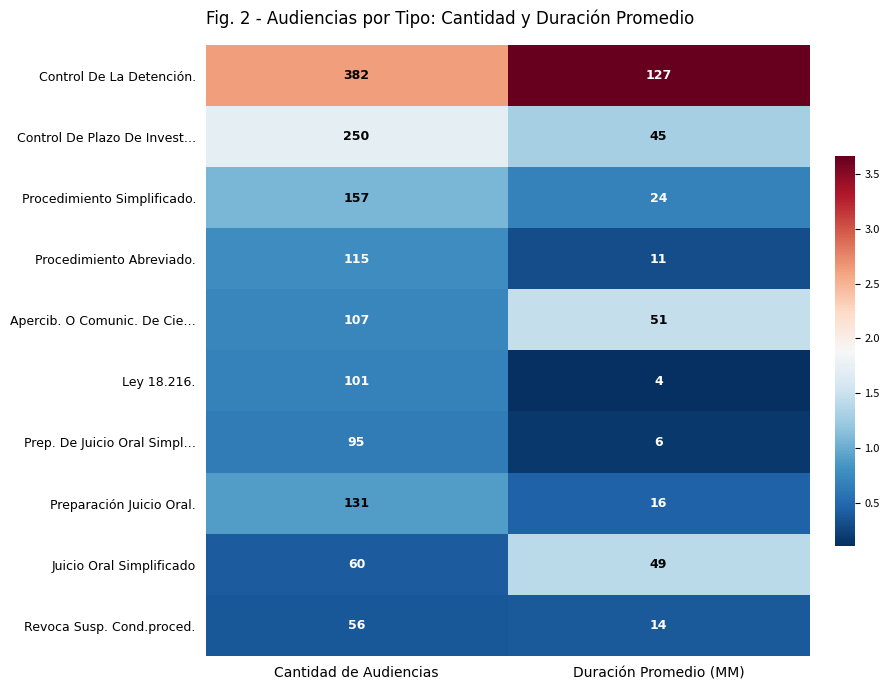

True or false: Revoca Susp. Cond.proced. has a value of 56 at Cantidad de Audiencias.

True